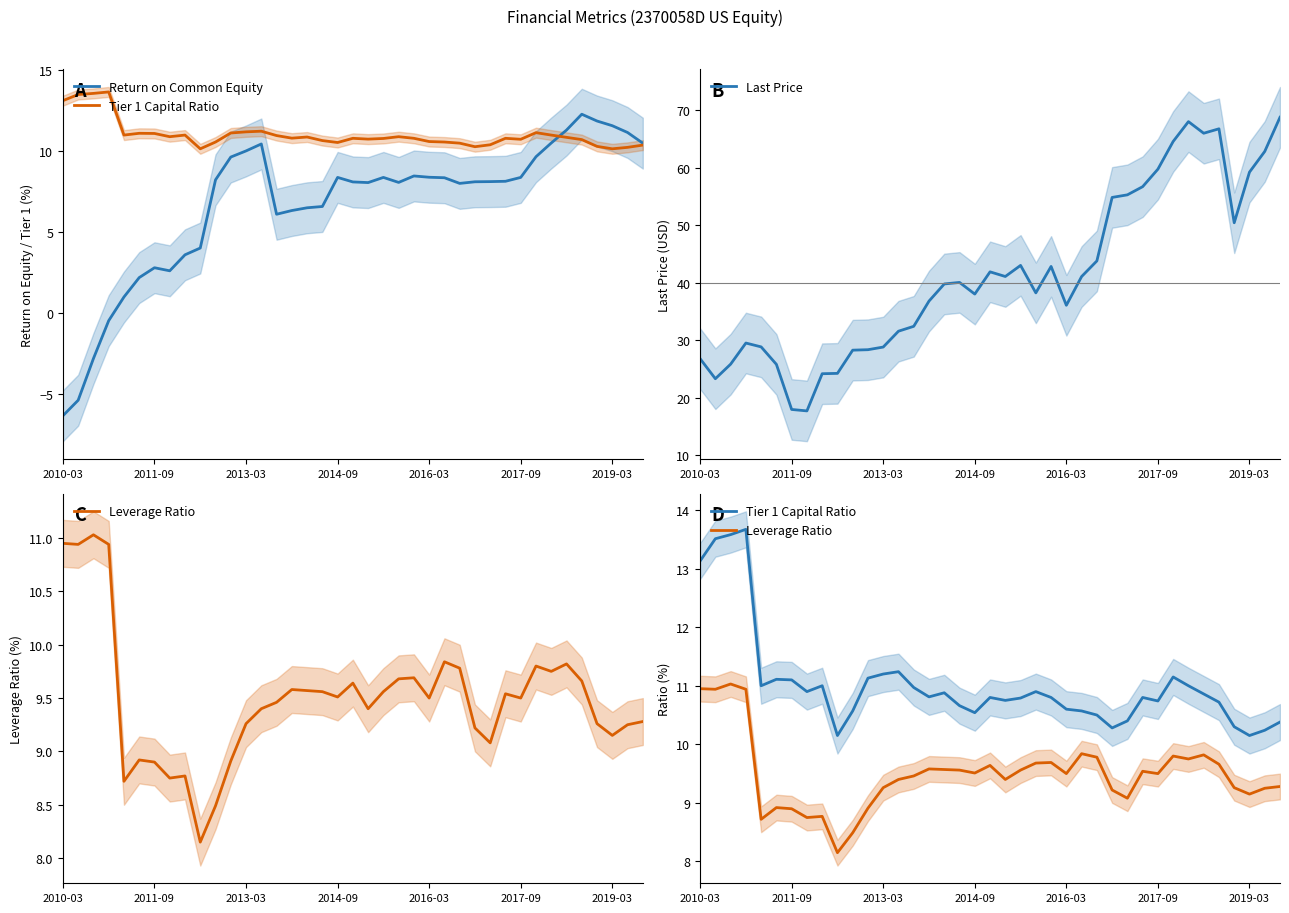

What is the label of the 10th point from the left?

9